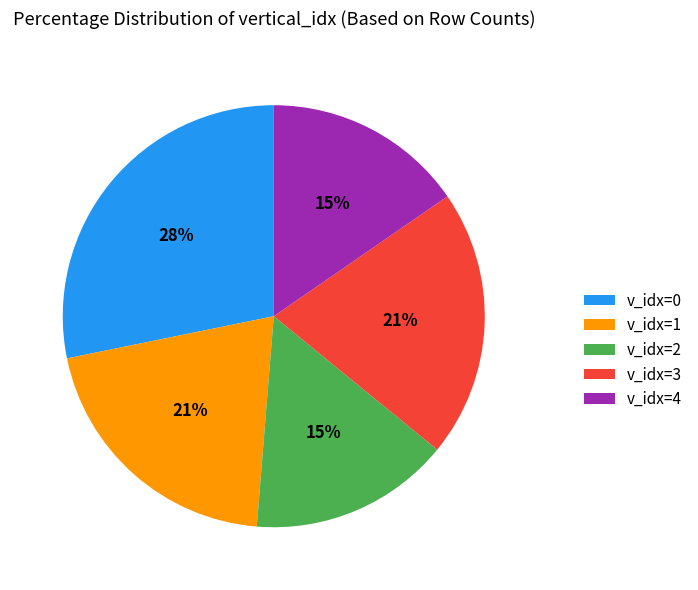

What percentage is the v_idx=0 slice, to the nearest percent?

28%